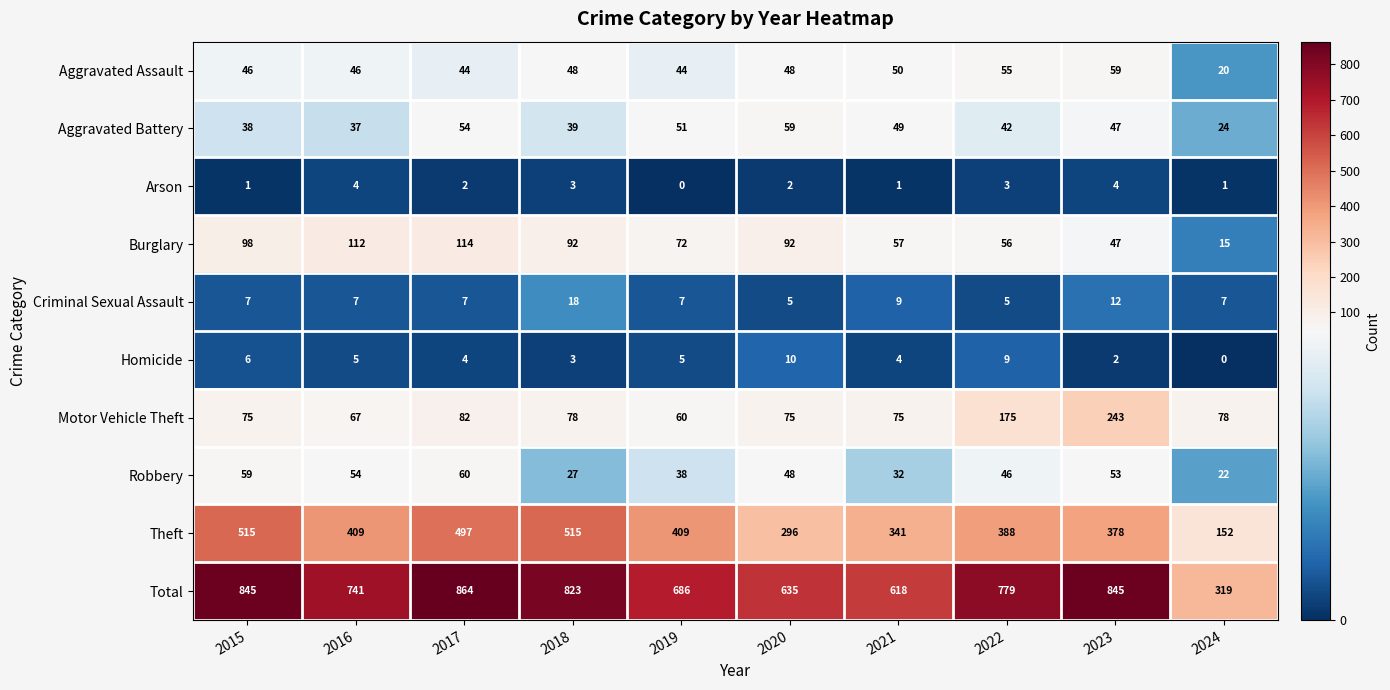

What is the sum of all Aggravated Assault values?

460